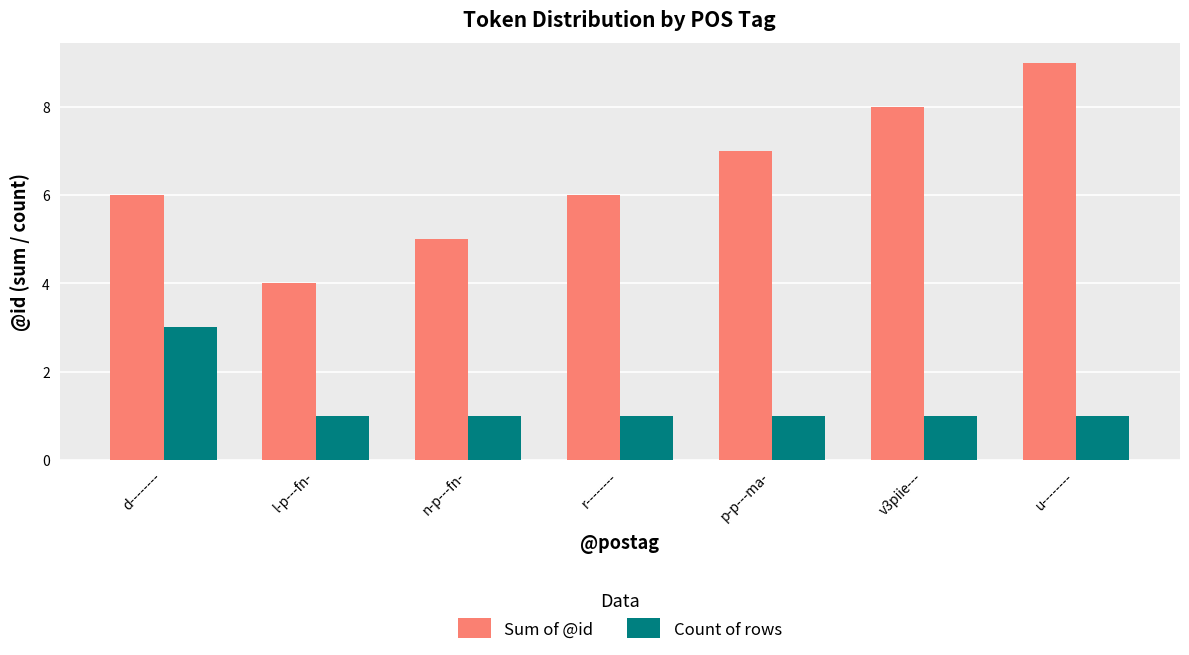

At which label does Sum of @id reach its peak?

u--------